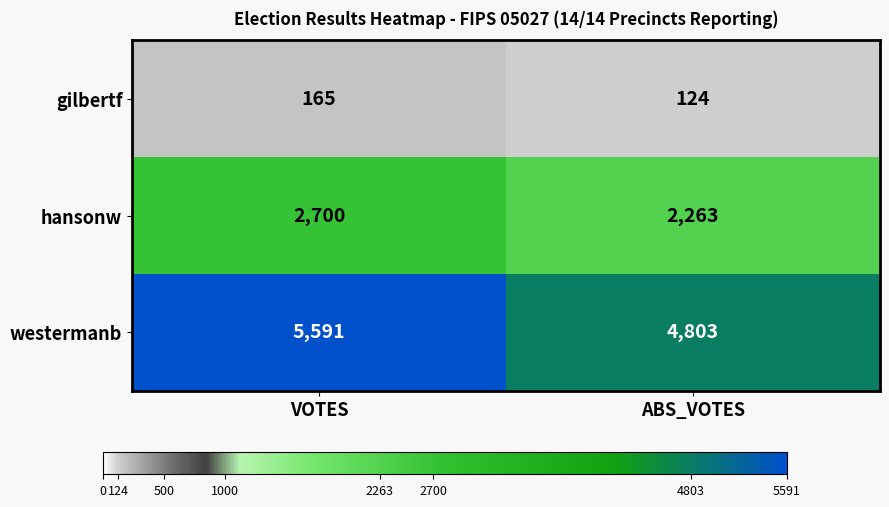

Which series has the largest range (max minus min)?

westermanb